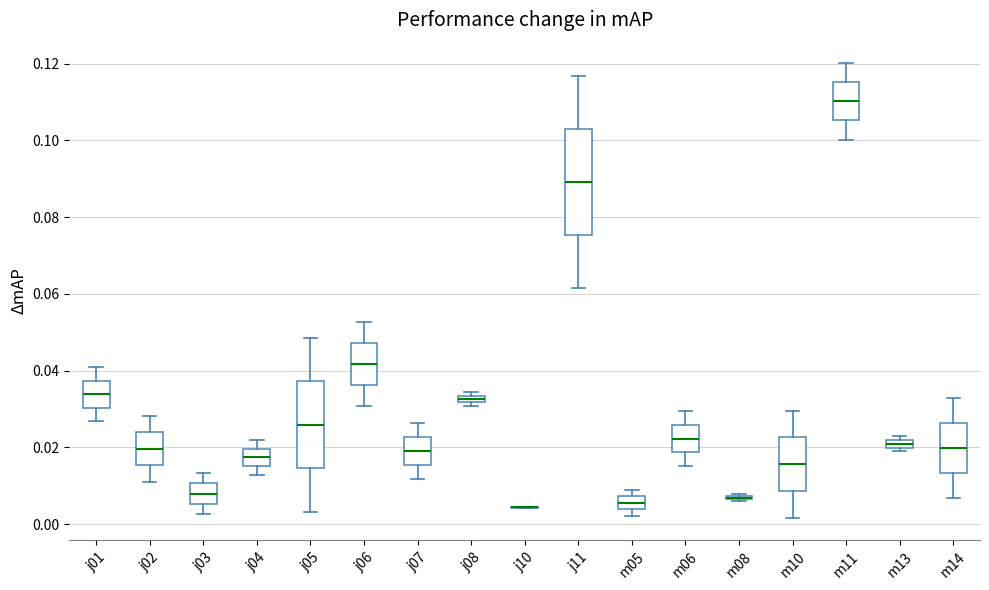

Where is the lower edge of the box for j07 on the y-axis? The values are not printed on the chart, so give them approximately, as read against the axis.

0.016